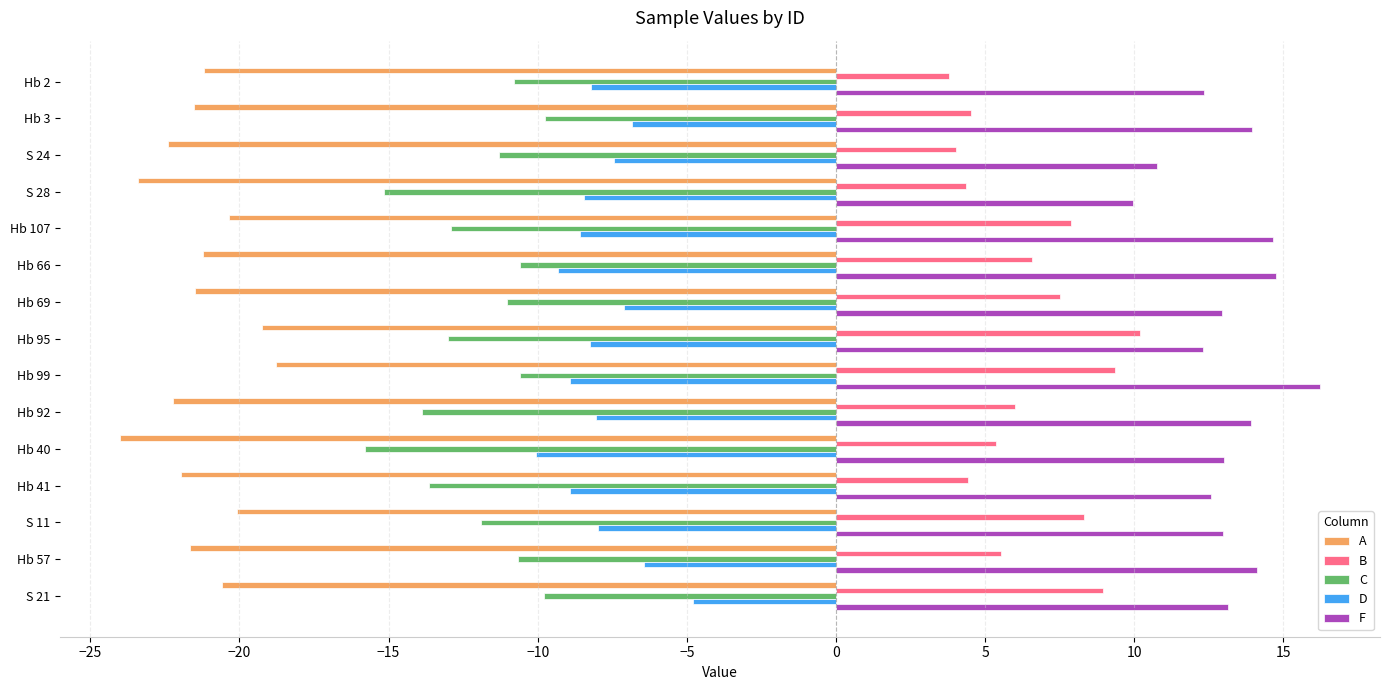

What is the sum of the B values at Hb 3 and Hb 69?

12.1